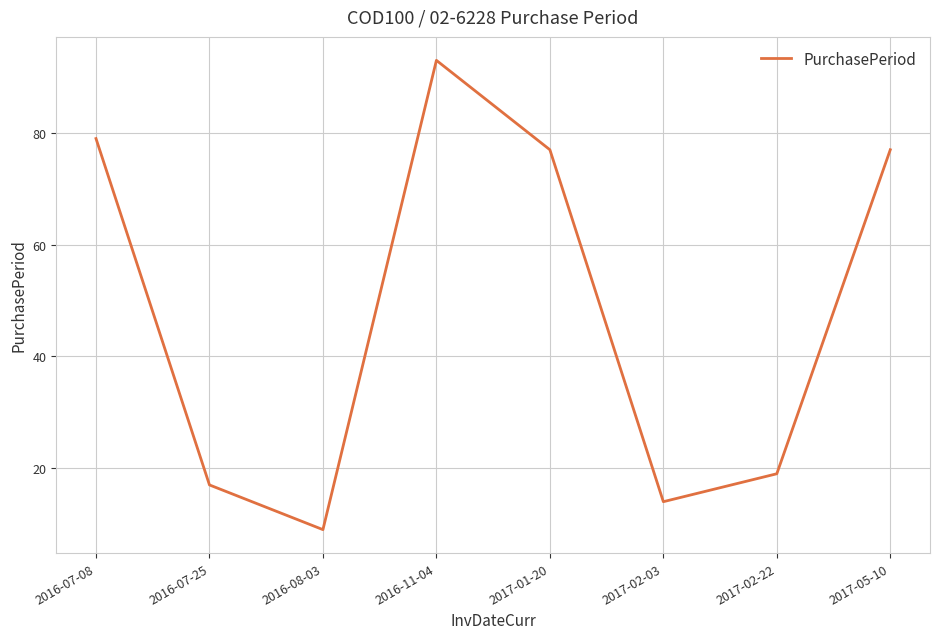

What is the smallest value displayed?

9